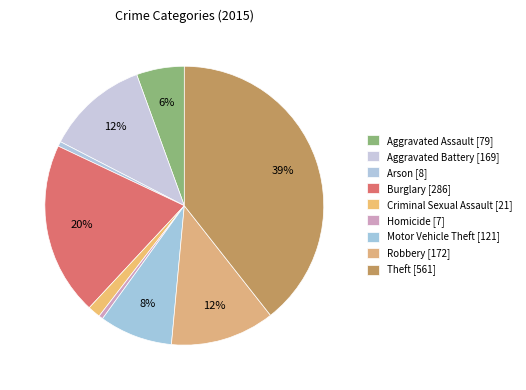

What is the largest slice in the pie chart?

Theft